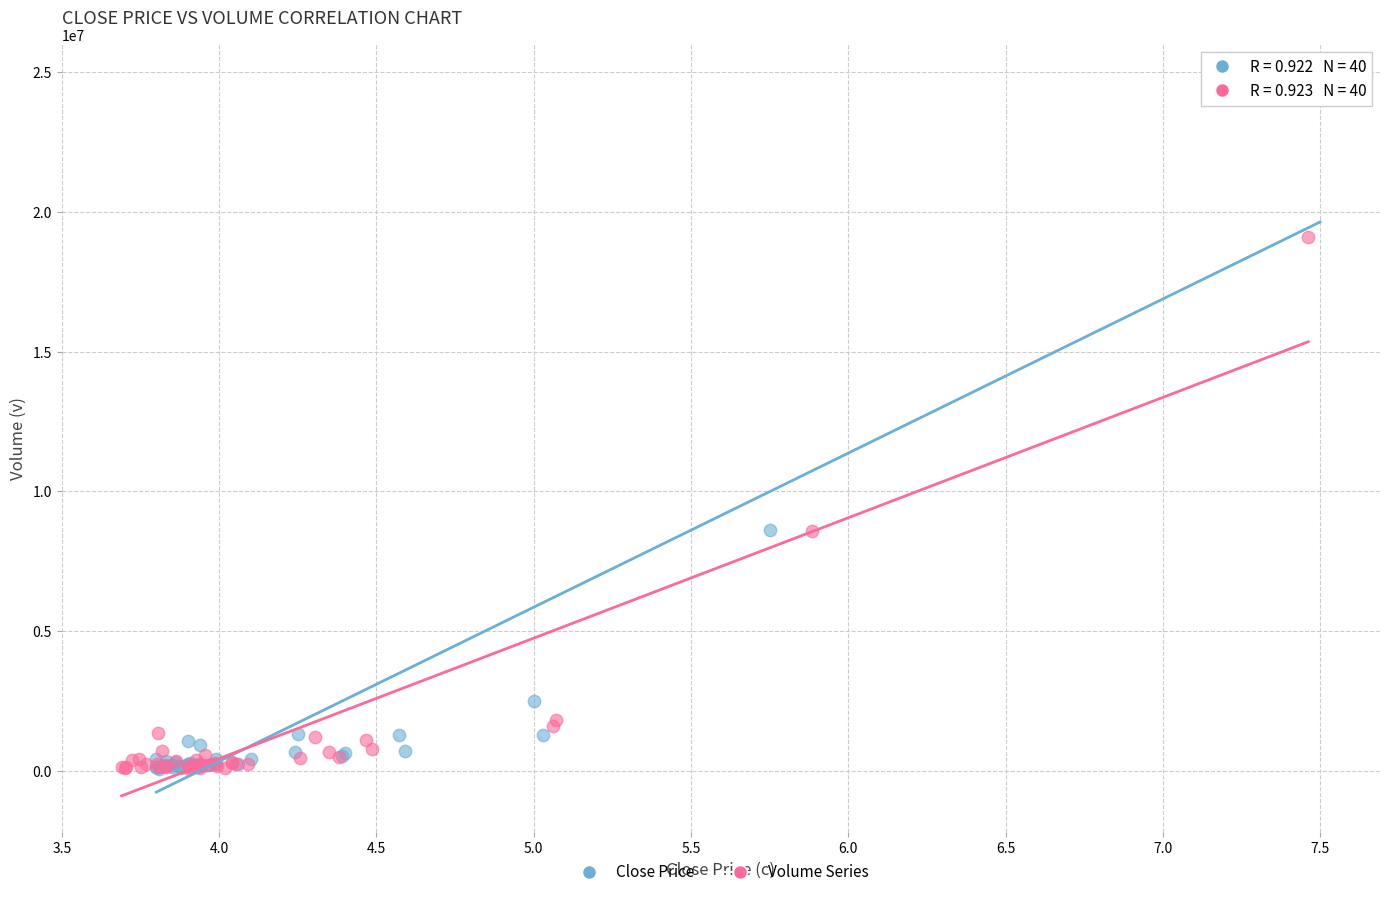

Which series has the largest Y range (max minus min)?

Close Price